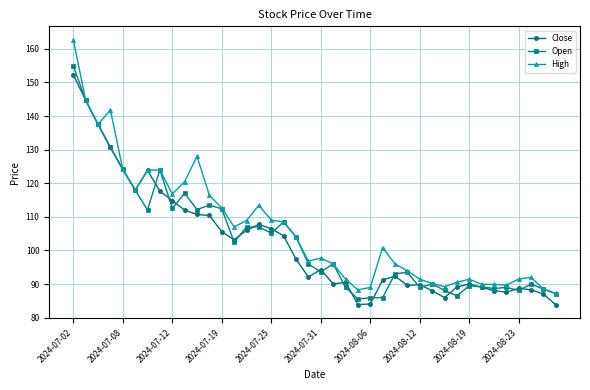

What is the maximum value shown in the chart?

162.8